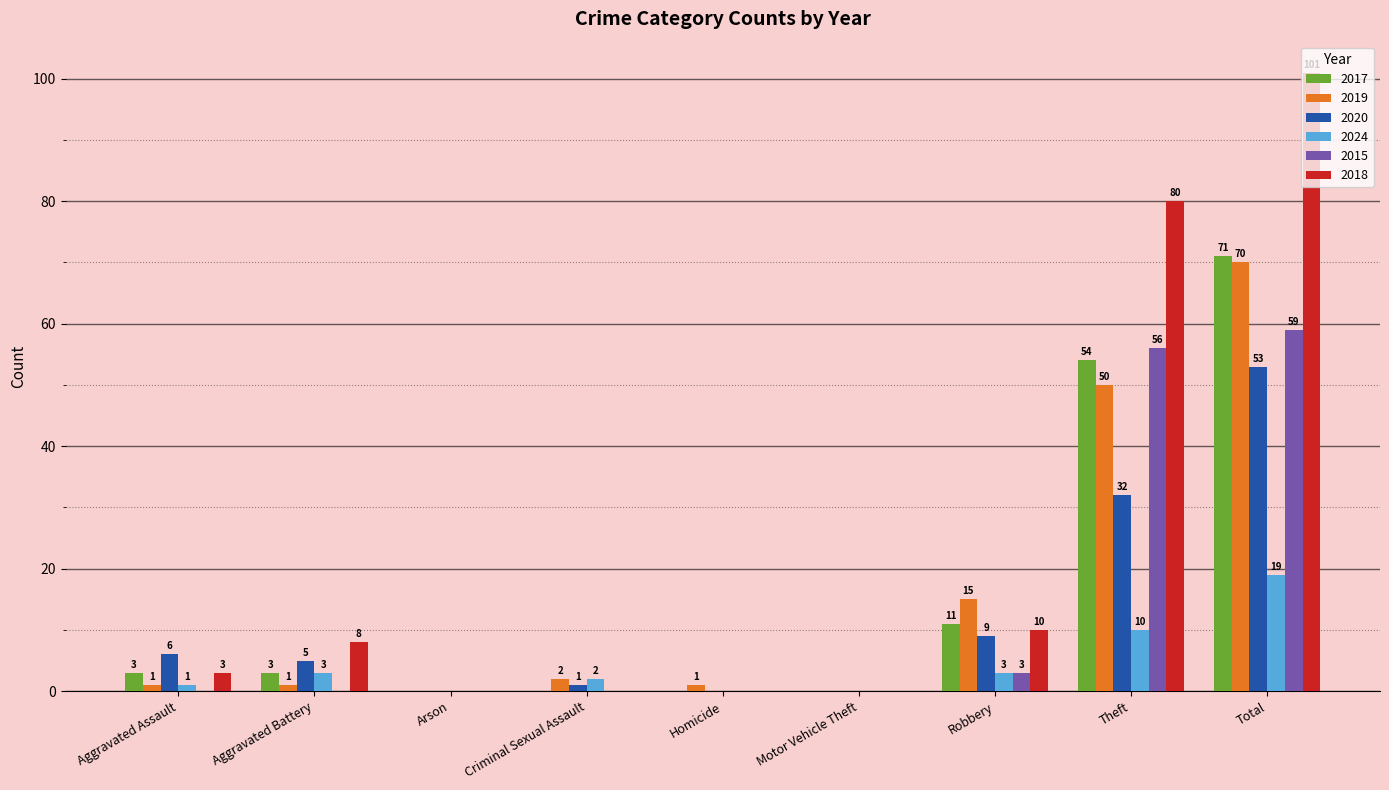

Is the value of 2017 at Robbery greater than the value of 2020 at Motor Vehicle Theft?

Yes